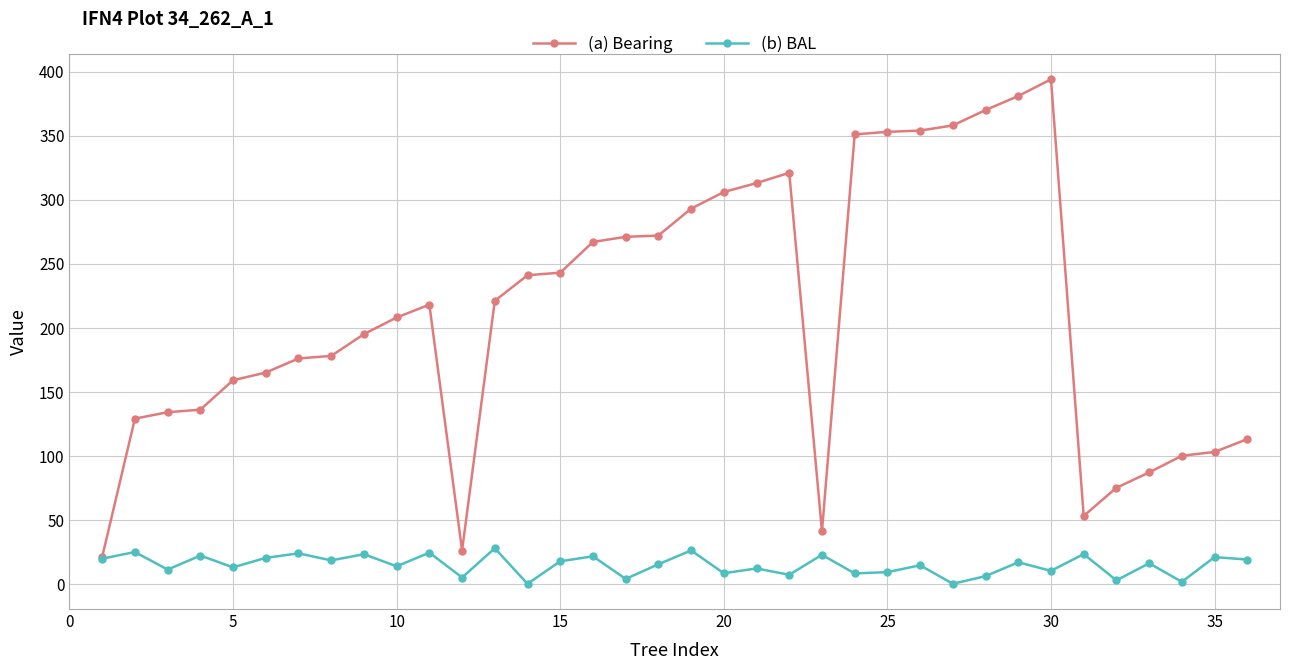

How many series are shown in this chart?

2